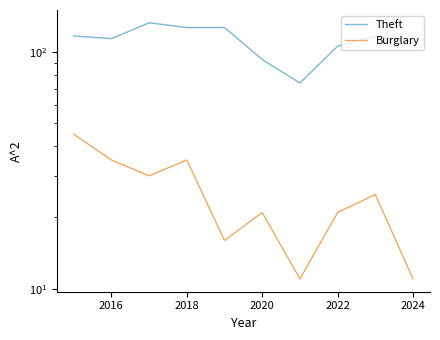

True or false: Theft and Burglary intersect in this chart.

False